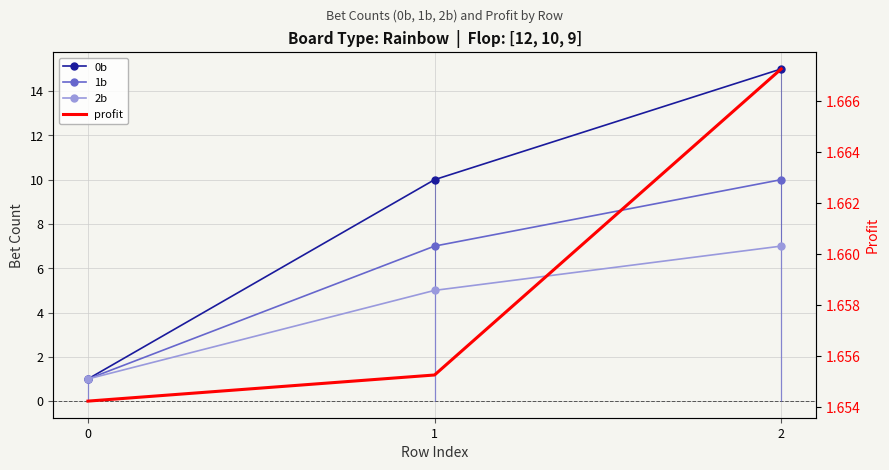

Which series has the widest spread of values?

0b